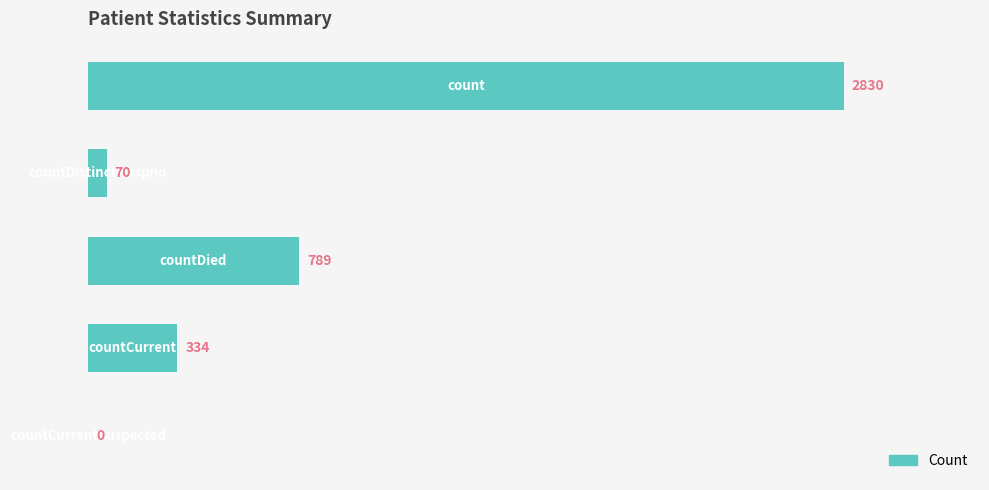

How many data points does each series have?

5